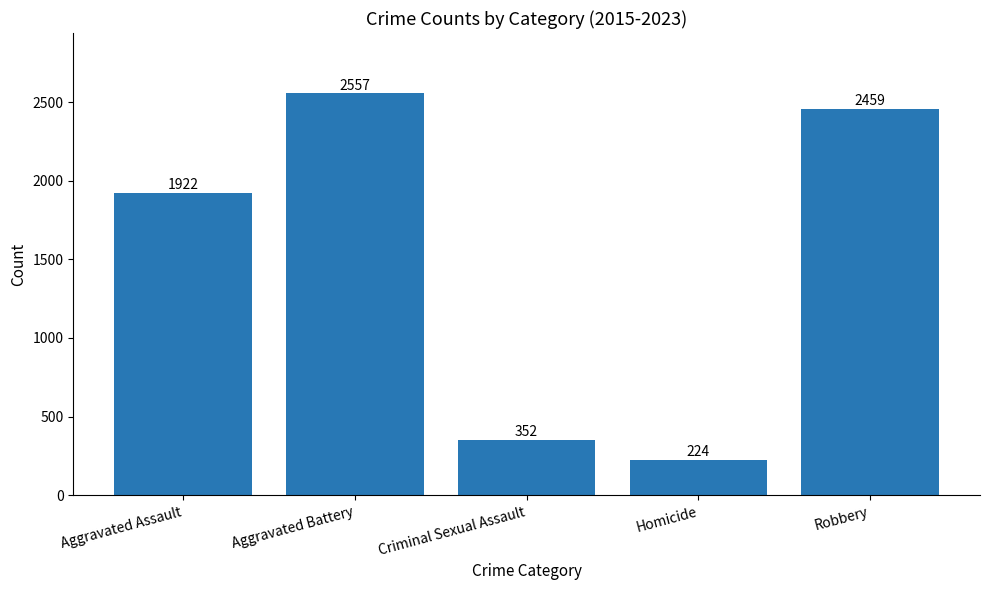

Reading left to right, transcribe all the data shown in this chart.

Aggravated Assault=1922	Aggravated Battery=2557	Criminal Sexual Assault=352	Homicide=224	Robbery=2459